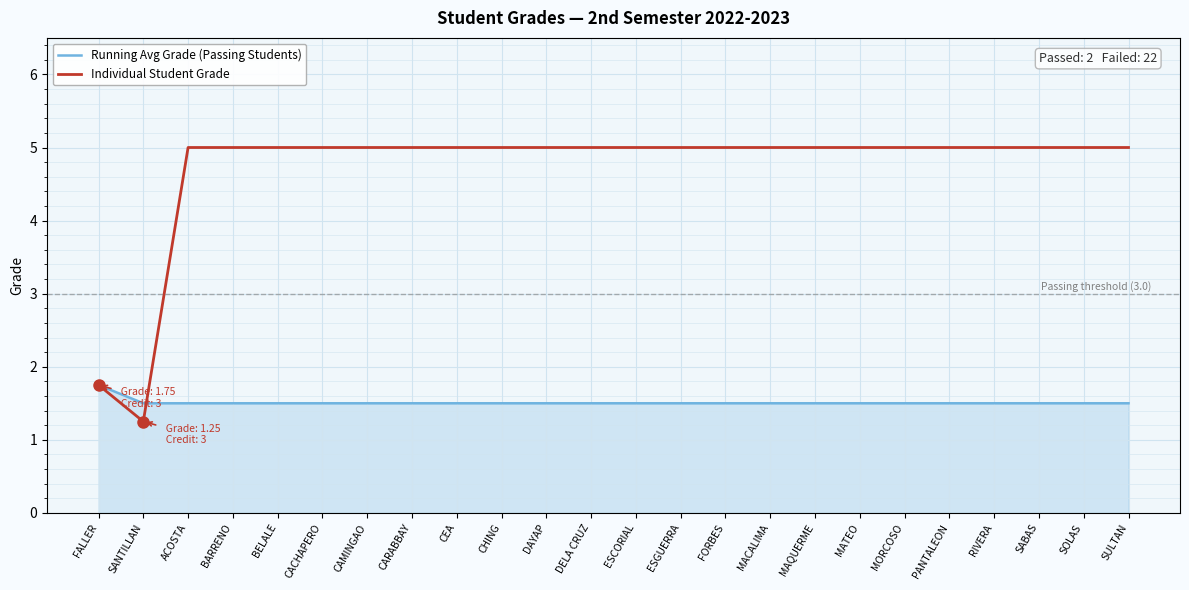

Count the number of categories in the chart.

24